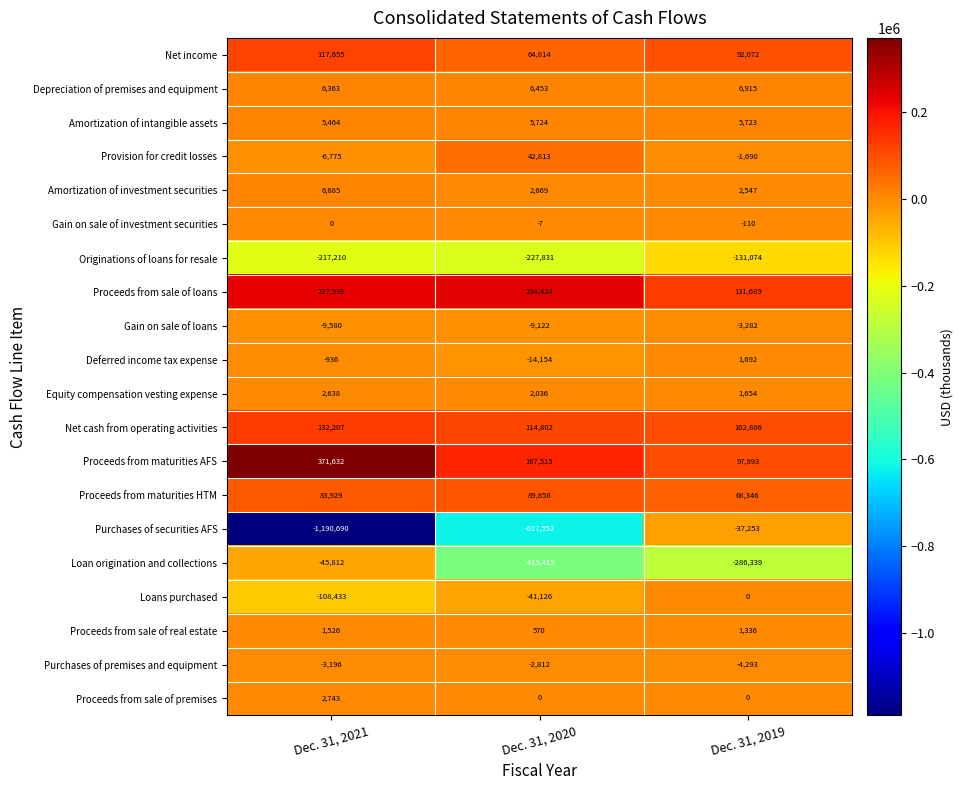

Rank the categories by Deferred income tax expense value from lowest to highest.

Dec. 31, 2020, Dec. 31, 2021, Dec. 31, 2019